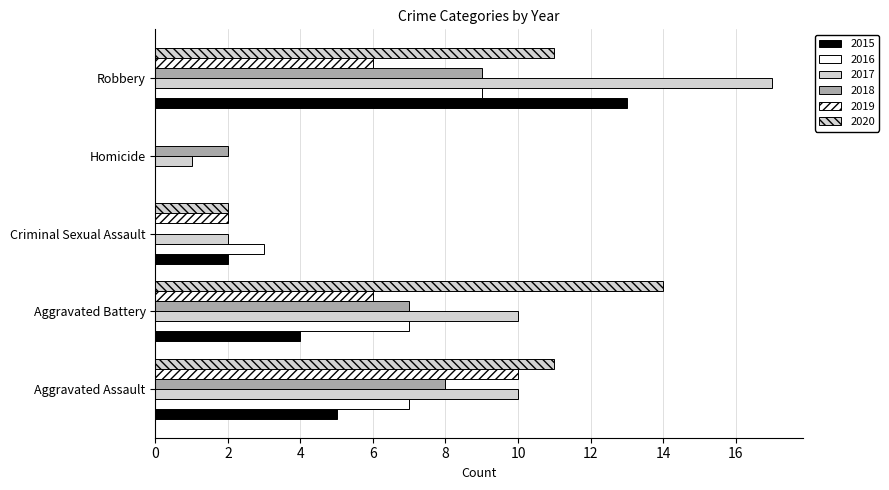

What is the sum of the 2019 values at Aggravated Assault and Homicide?

10